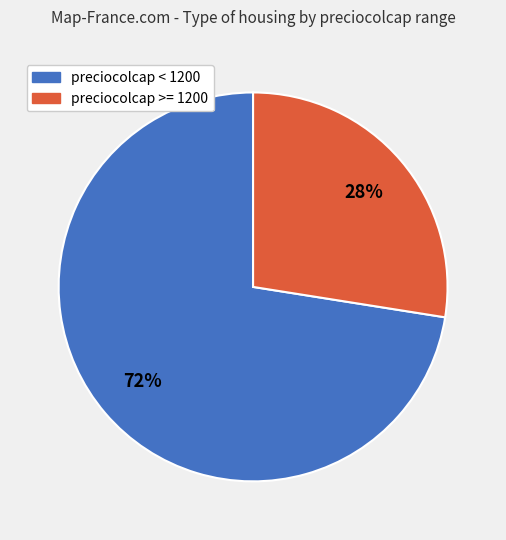

Is there any slice that represents more than half of the pie?

Yes